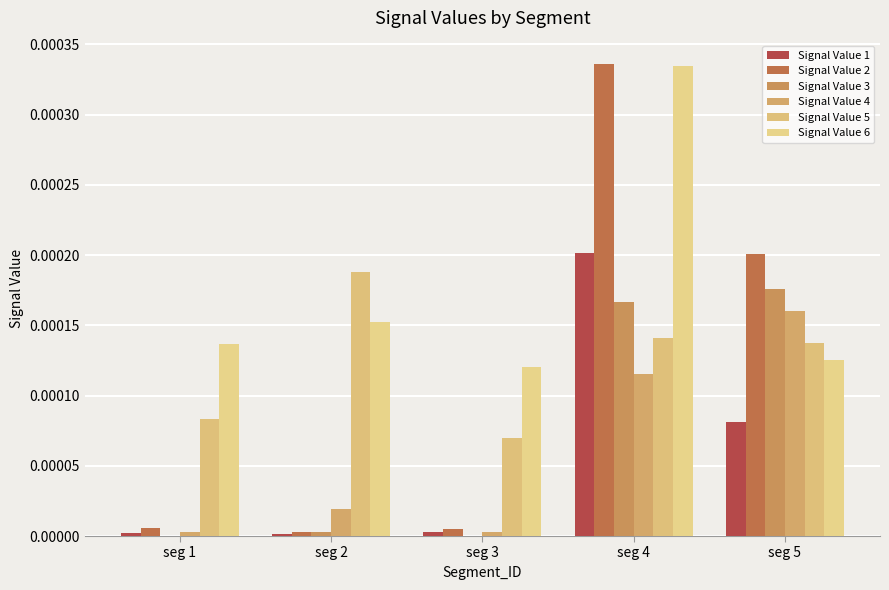

Which label corresponds to the smallest value in the chart?

seg 3